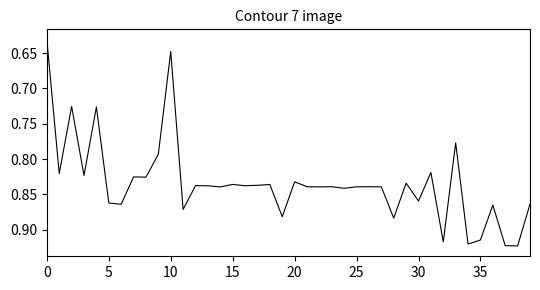

What is the difference between the maximum and minimum values?

0.3